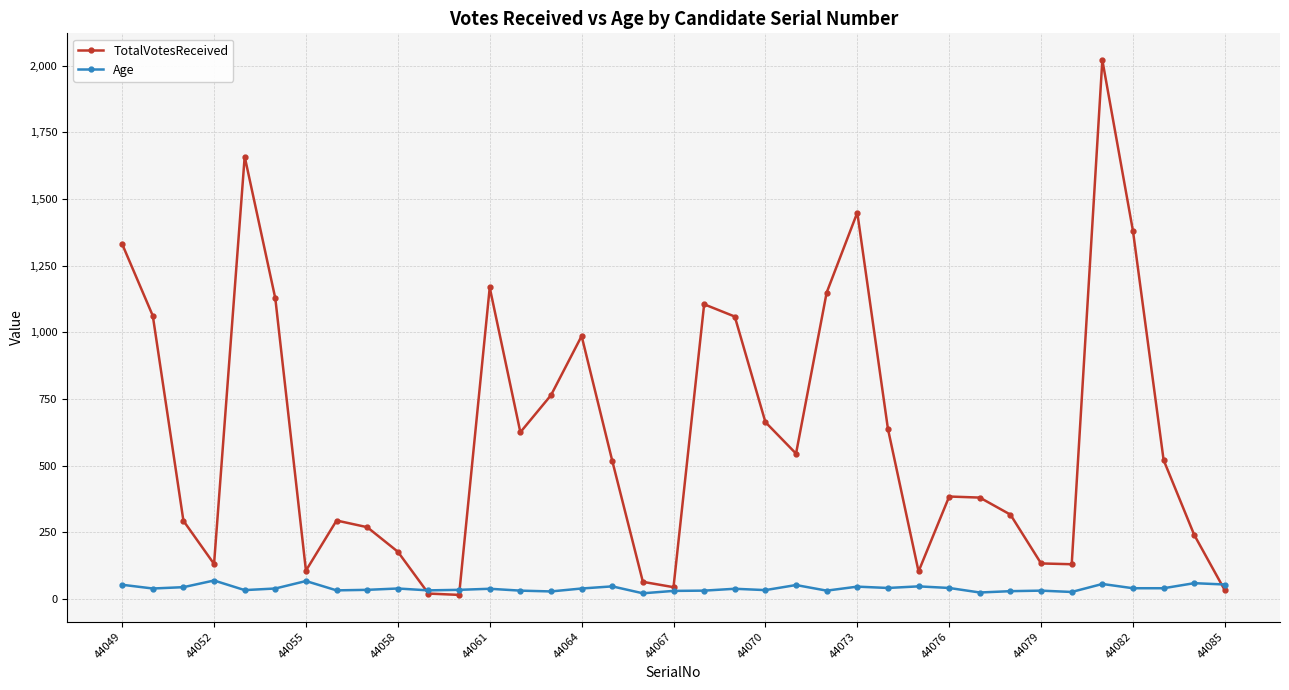

True or false: TotalVotesReceived has more than 1 points higher than both neighbors.

True